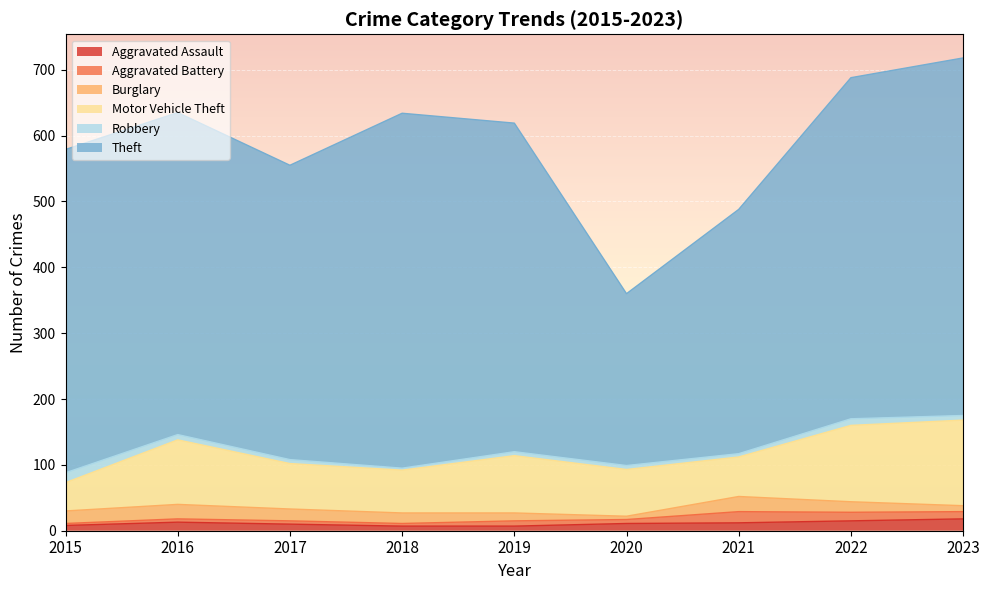

True or false: Robbery and Aggravated Battery intersect in this chart.

True